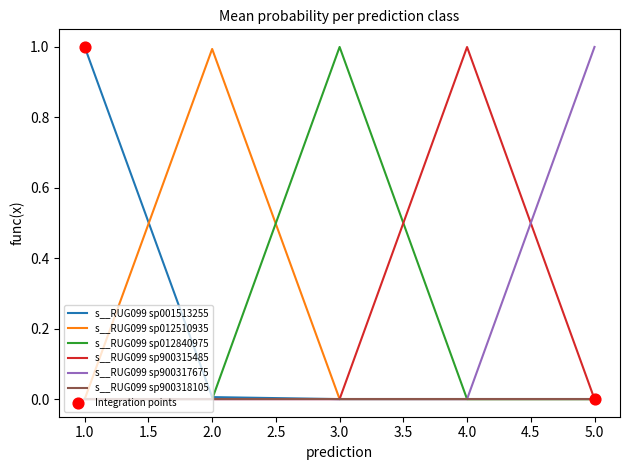

The value of s__RUG099 sp001513255 at 1.0 is 1.7. True or false?

False